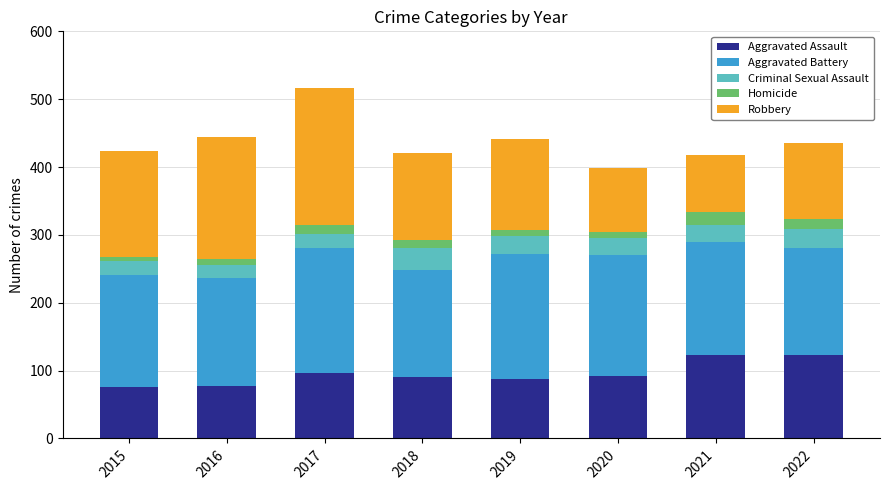

How many values in the Aggravated Assault series are below 92?

4